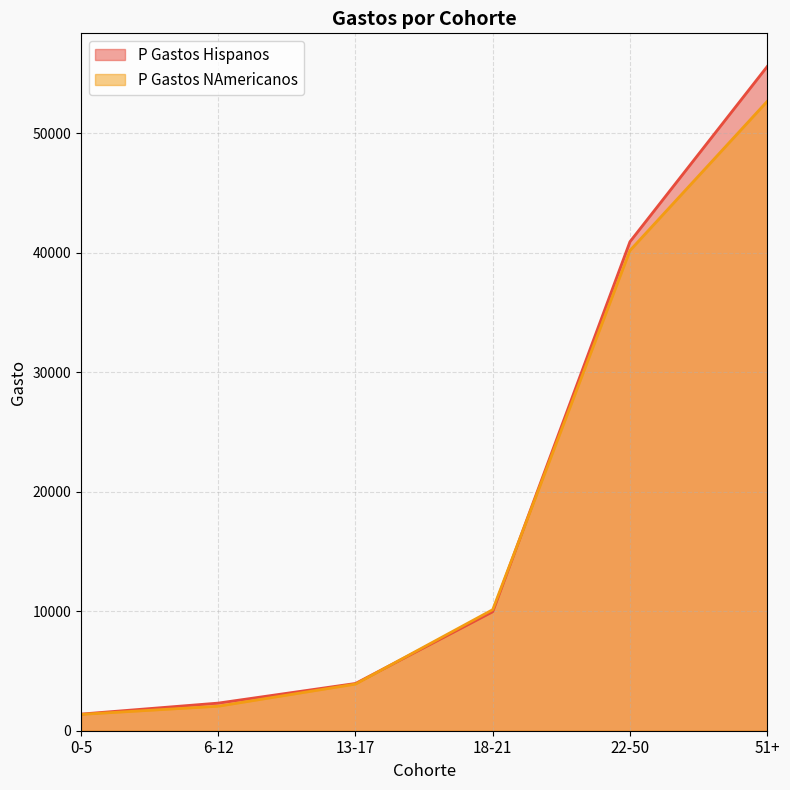

The value of P Gastos Hispanos at 18-21 is 13073. True or false?

False